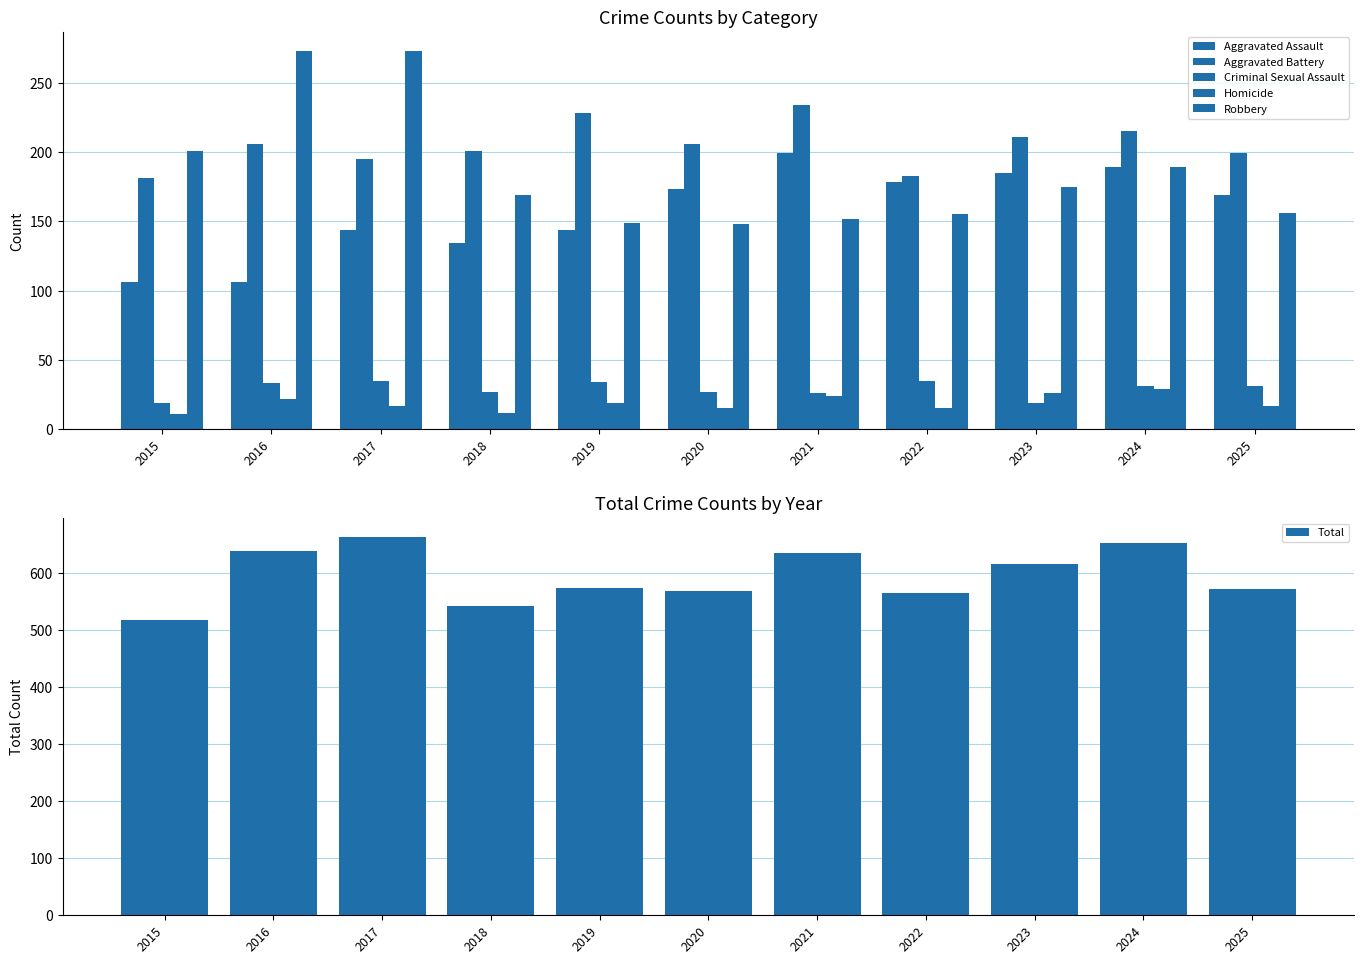

What is the sum of all Aggravated Assault values?

1727